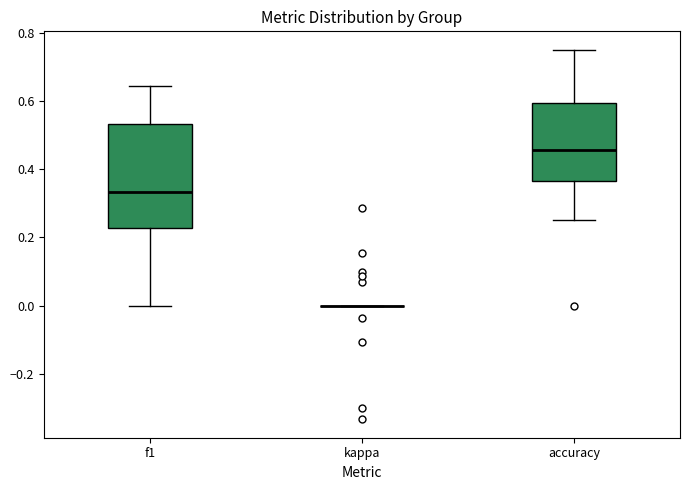

Where is the upper edge of the box for accuracy on the y-axis? The values are not printed on the chart, so give them approximately, as read against the axis.

0.60